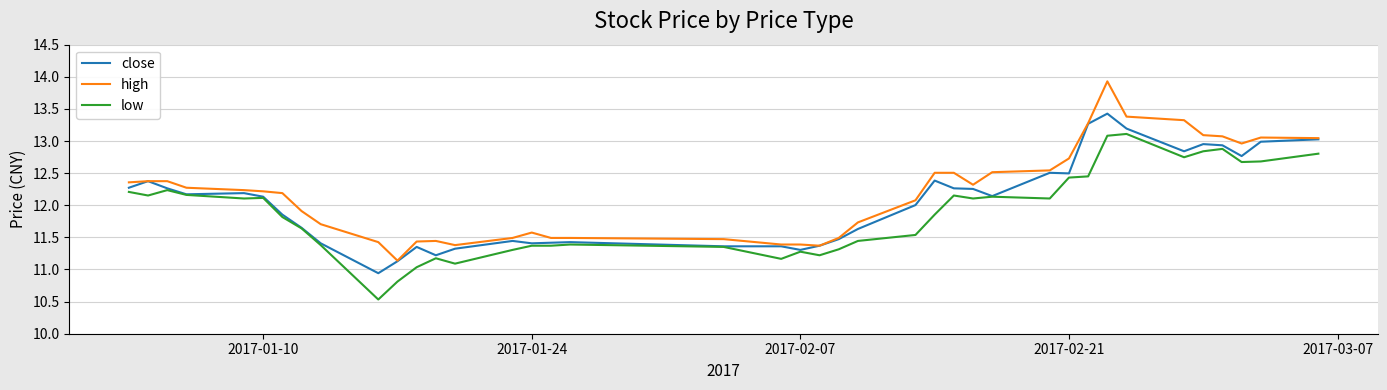

True or false: high and low cross at least once.

False